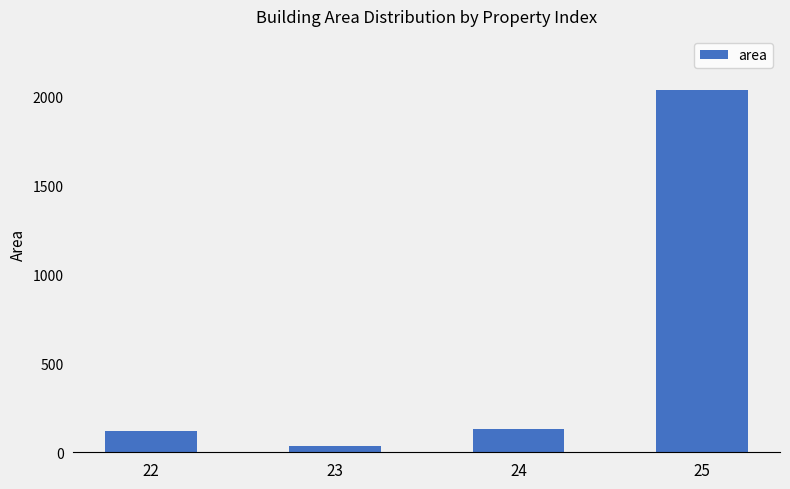

What is the maximum value shown in the chart?

2037.0